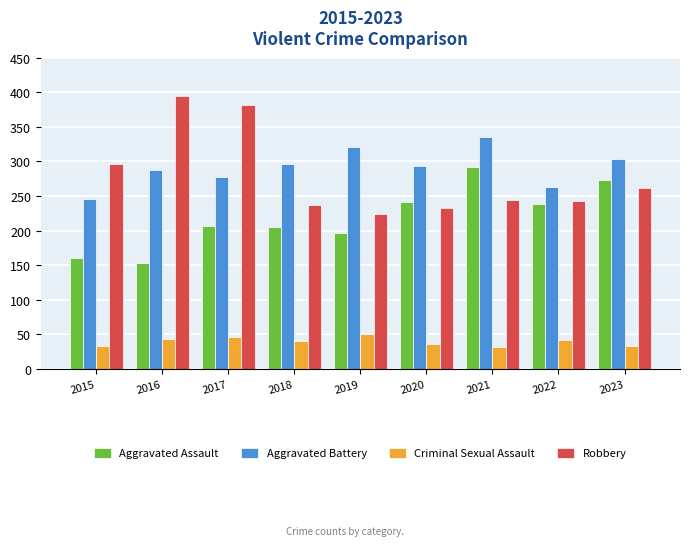

What is the value of the Aggravated Assault bar at the 3rd from the left?

207